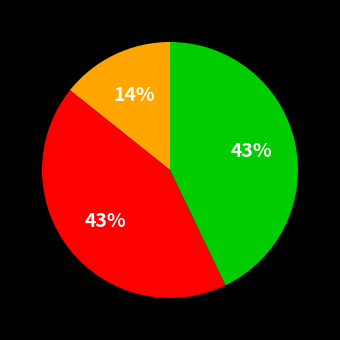

Count the number of slices in the pie.

3